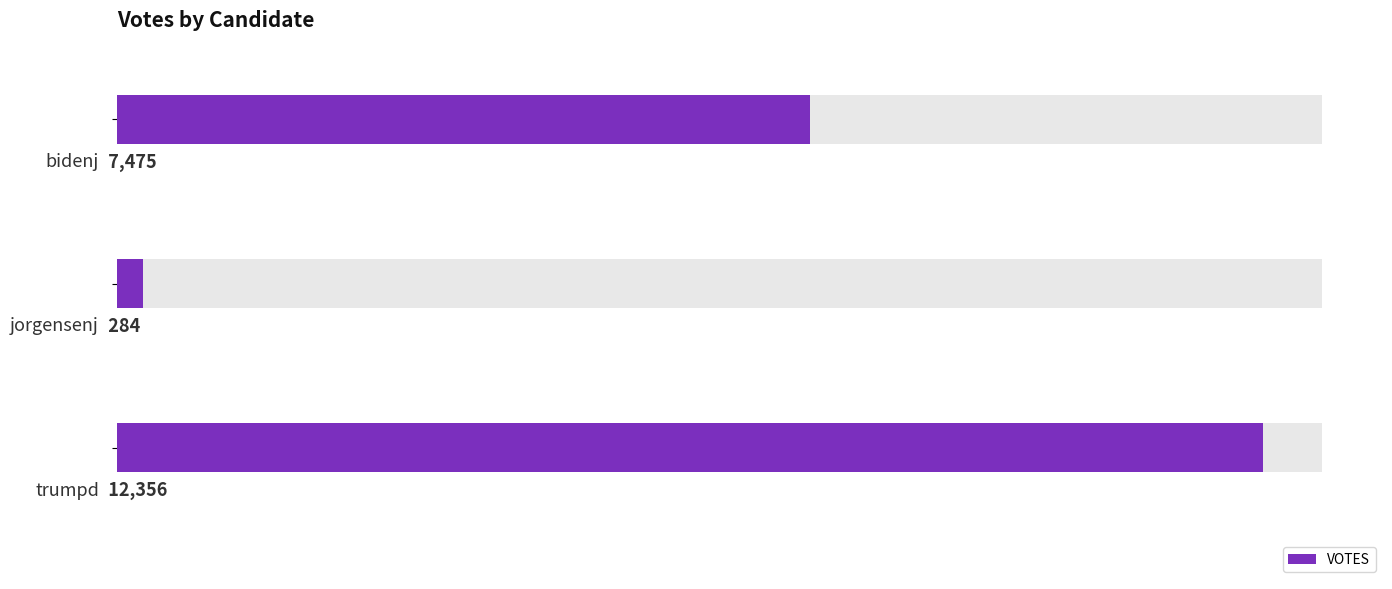

What is the difference between the maximum and minimum values?

12072